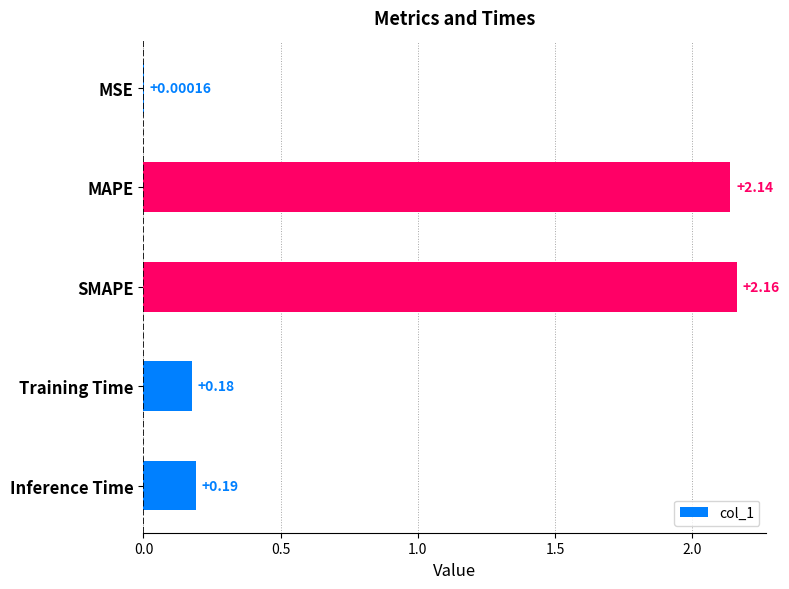

Are the bars horizontal?

Yes